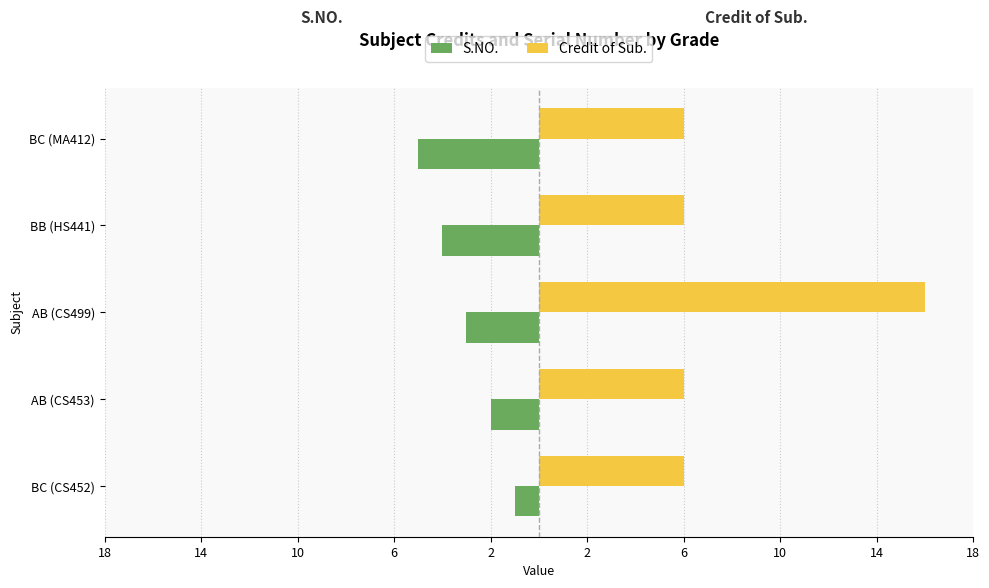

What are all the series names shown in the legend?

S.NO., Credit of Sub.